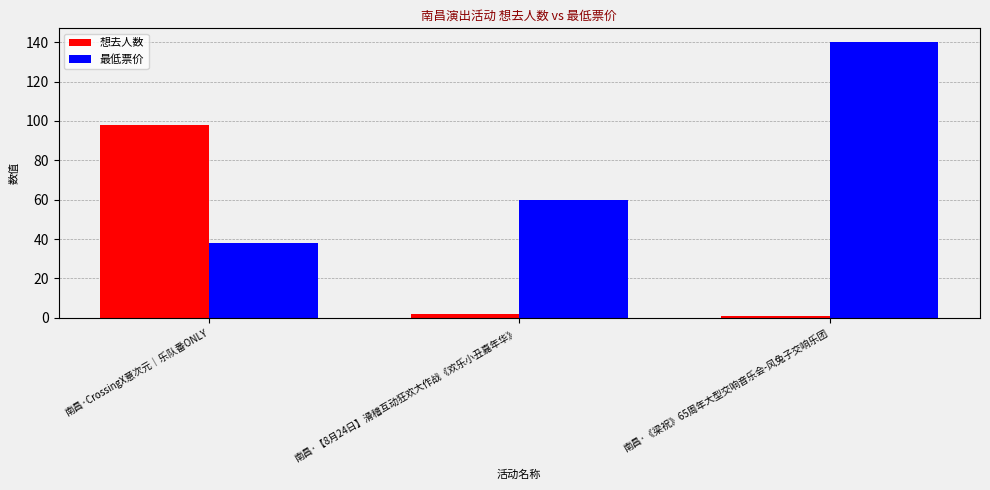

True or false: 最低票价 has a value of 60 at 南昌·CrossingX意次元｜乐队番ONLY.

False